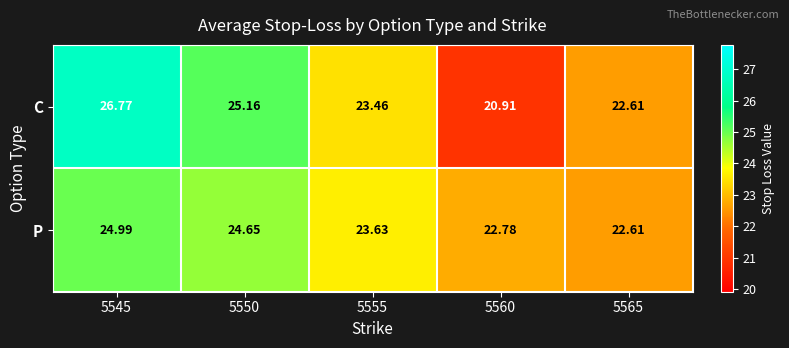

Which category has the lowest value across all series?

5560